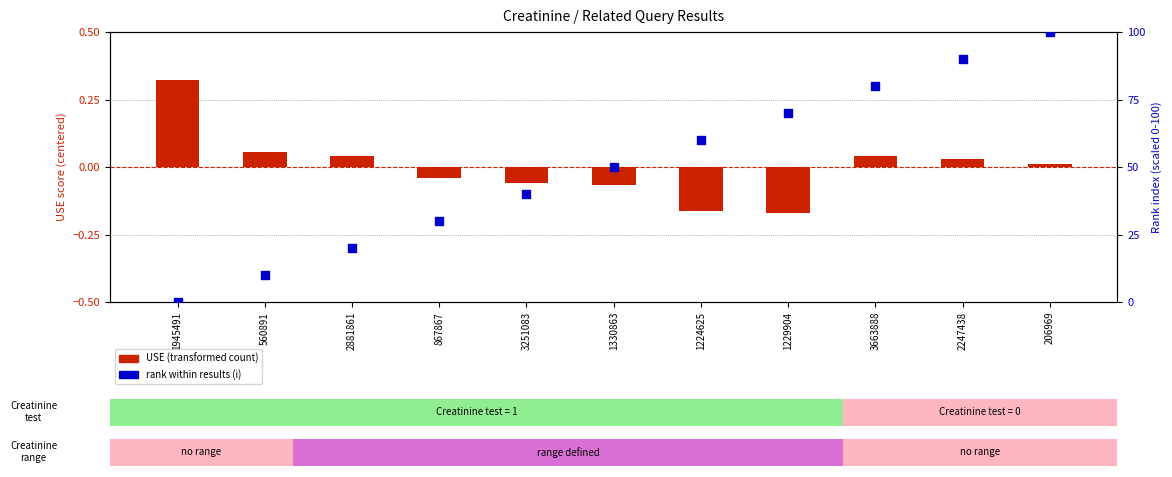

Which series has the largest Y range (max minus min)?

rank within results (i)